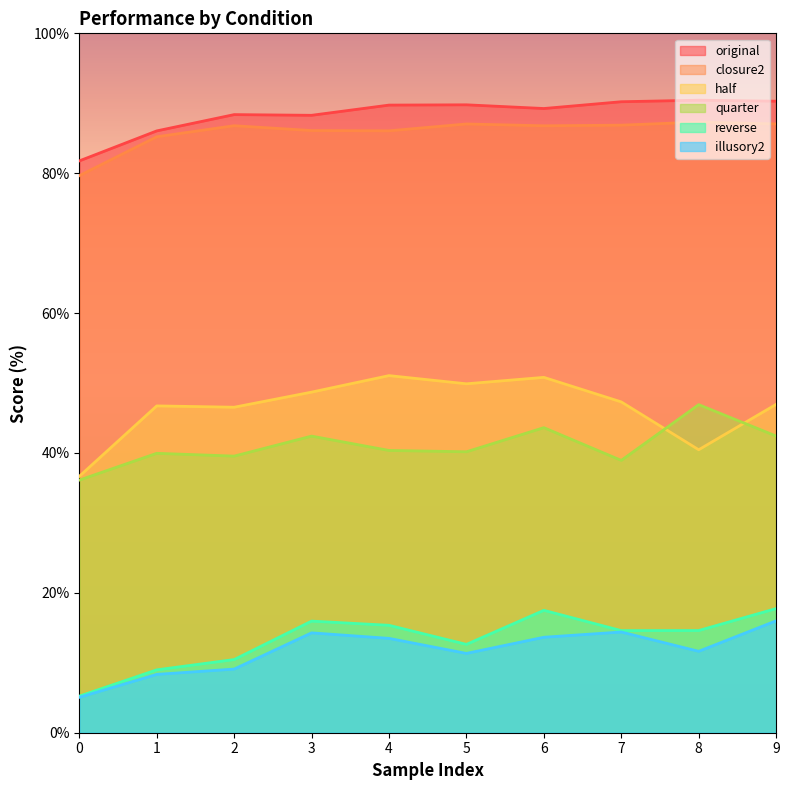

The closure2 series shows 147.7 at 3. True or false?

False